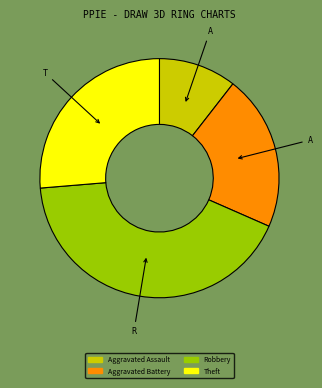

Which category has the smallest portion of the pie?

Aggravated Assault